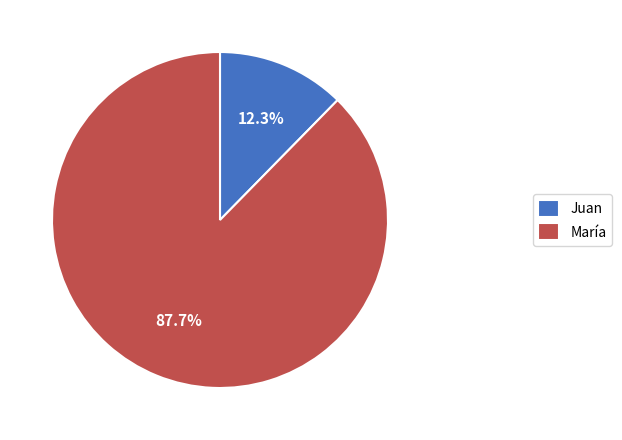

To the nearest percent, what is the combined percentage of María and Juan?

100%